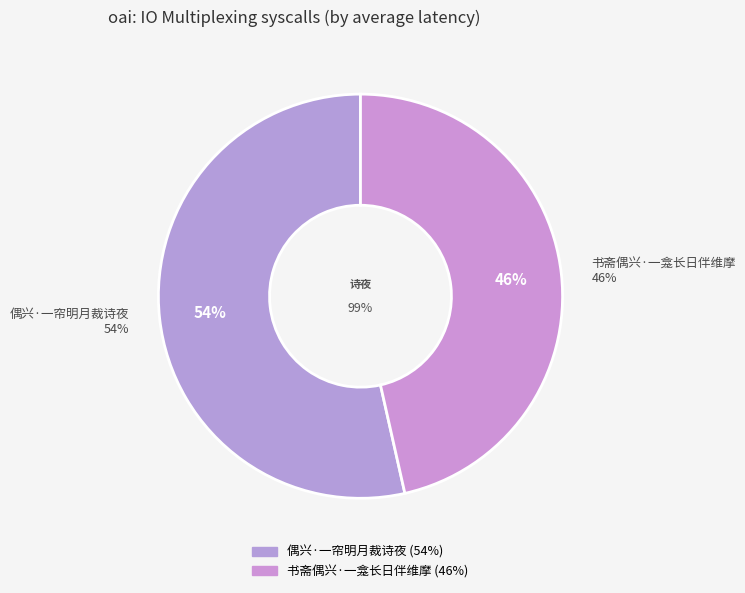

What portion of the pie excludes 书斋偶兴·一龛长日伴维摩?

53.5%